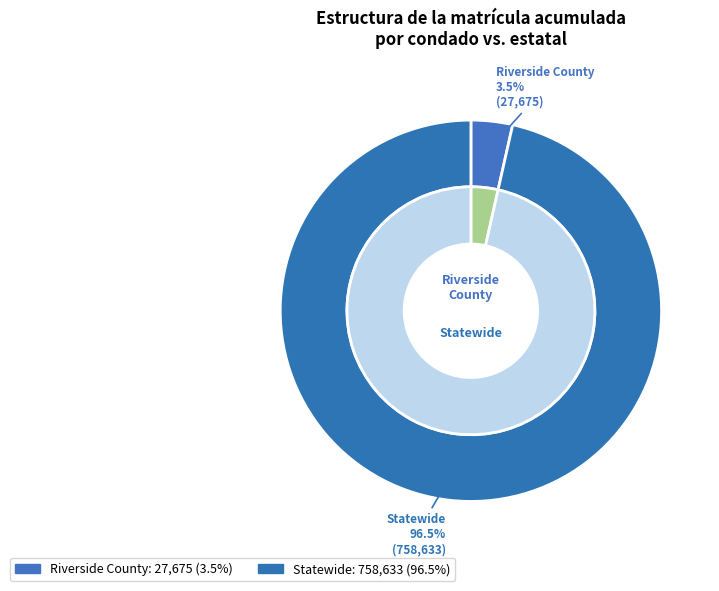

To the nearest percent, what percentage of the pie is Riverside County?

4%